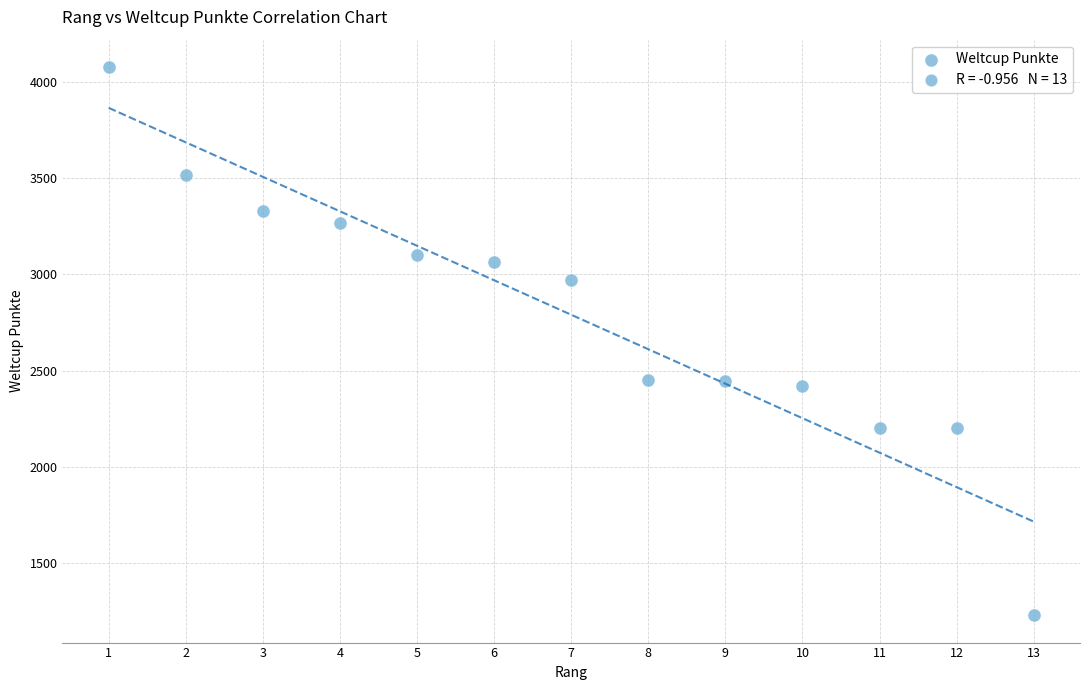

What is the range of X values (max minus min)?

12